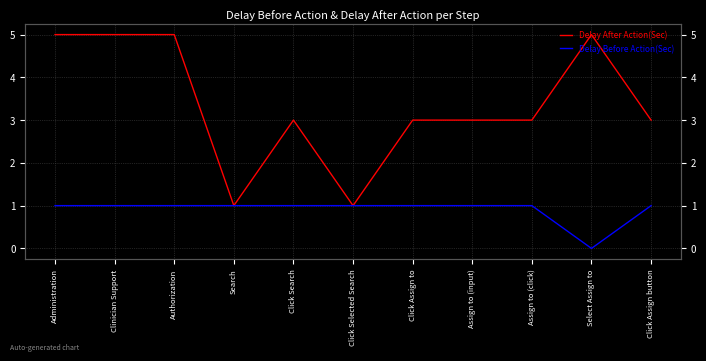

Reading right to left, what are all the values shown in this chart?

Delay After Action(Sec): 3	5	3	3	3	1	3	1	5	5	5
Delay Before Action(Sec): 1	0	1	1	1	1	1	1	1	1	1